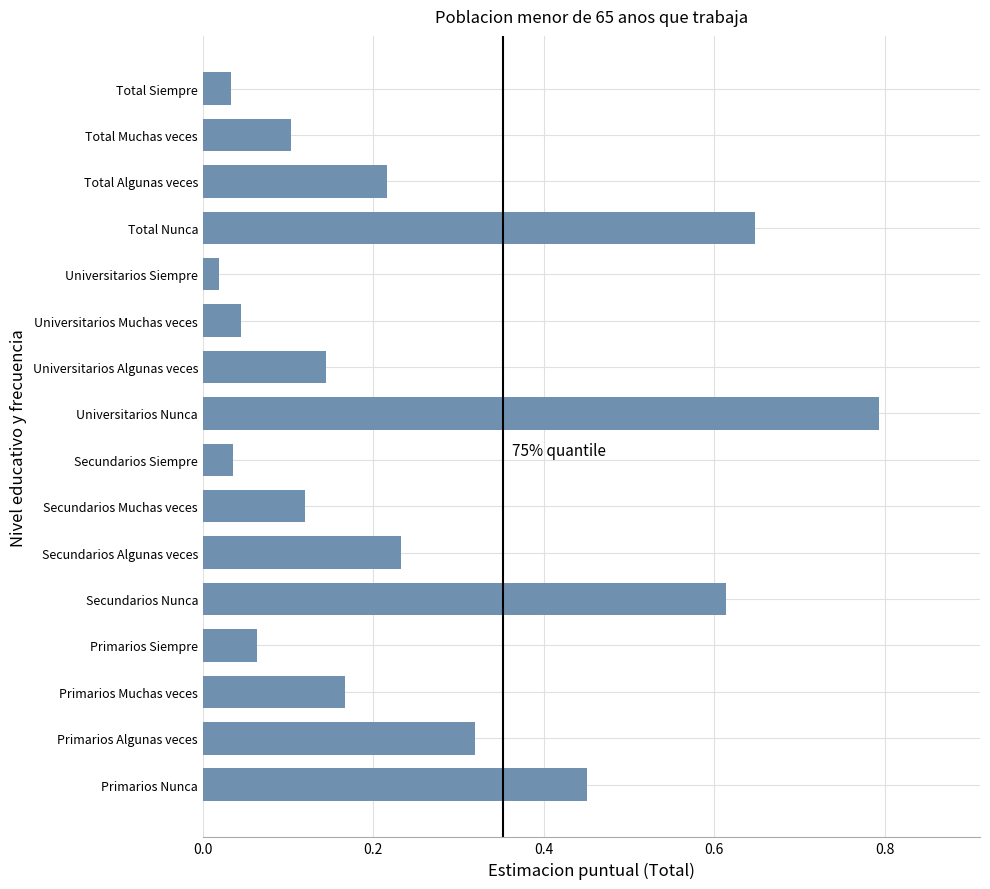

Is it true that the value at Secundarios Algunas veces is 0.1?

False